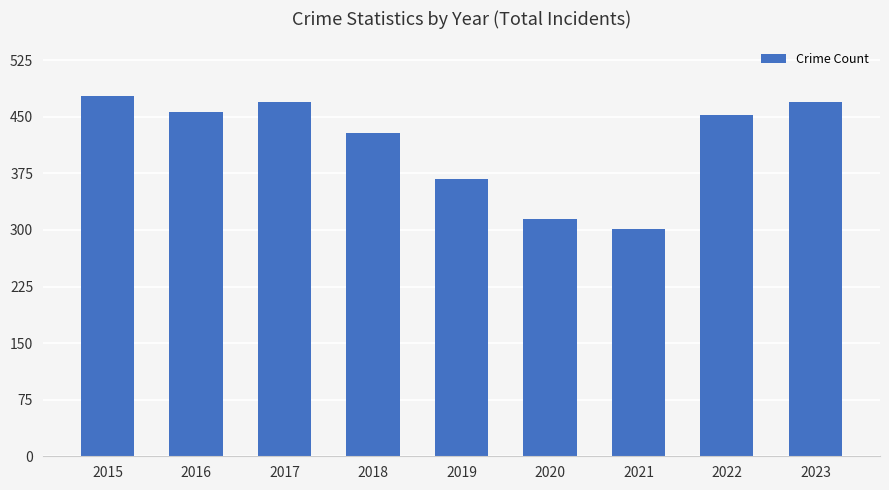

Reading right to left, what are all the values shown in this chart?

469	452	301	315	368	429	469	456	477